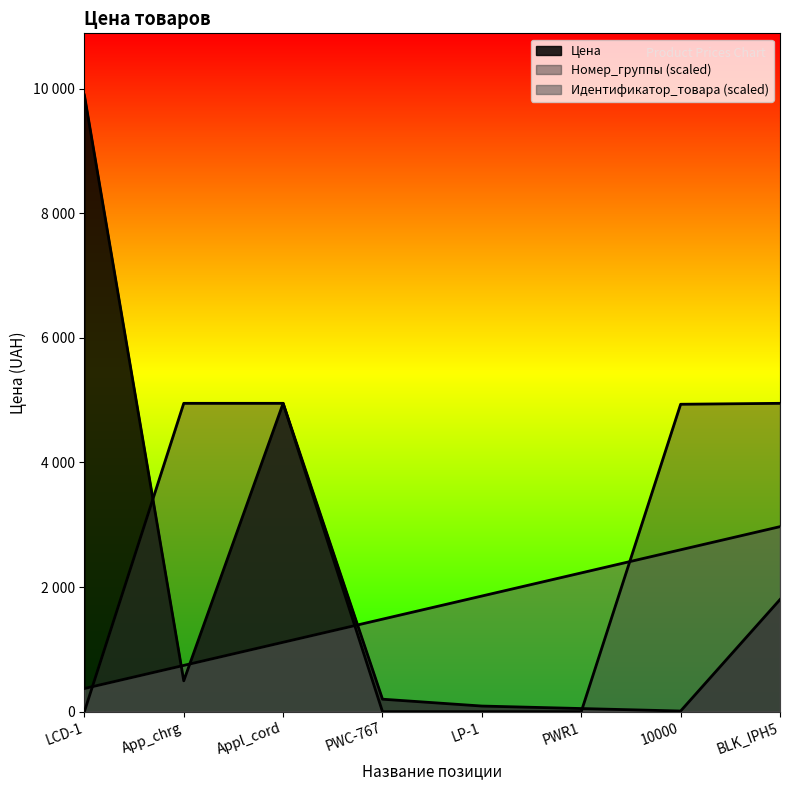

List the series in order of their overall mean, lowest first.

Идентификатор_товара, Цена, Номер_группы